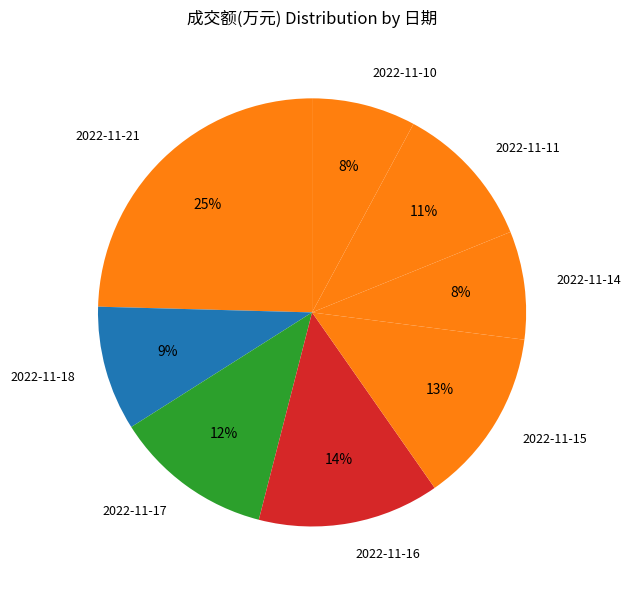

Count the number of slices in the pie.

8